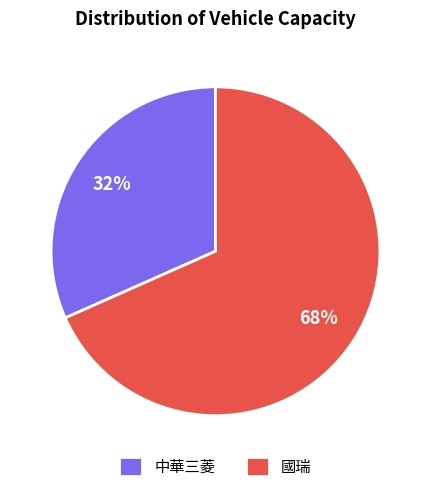

What is the largest slice in the pie chart?

國瑞